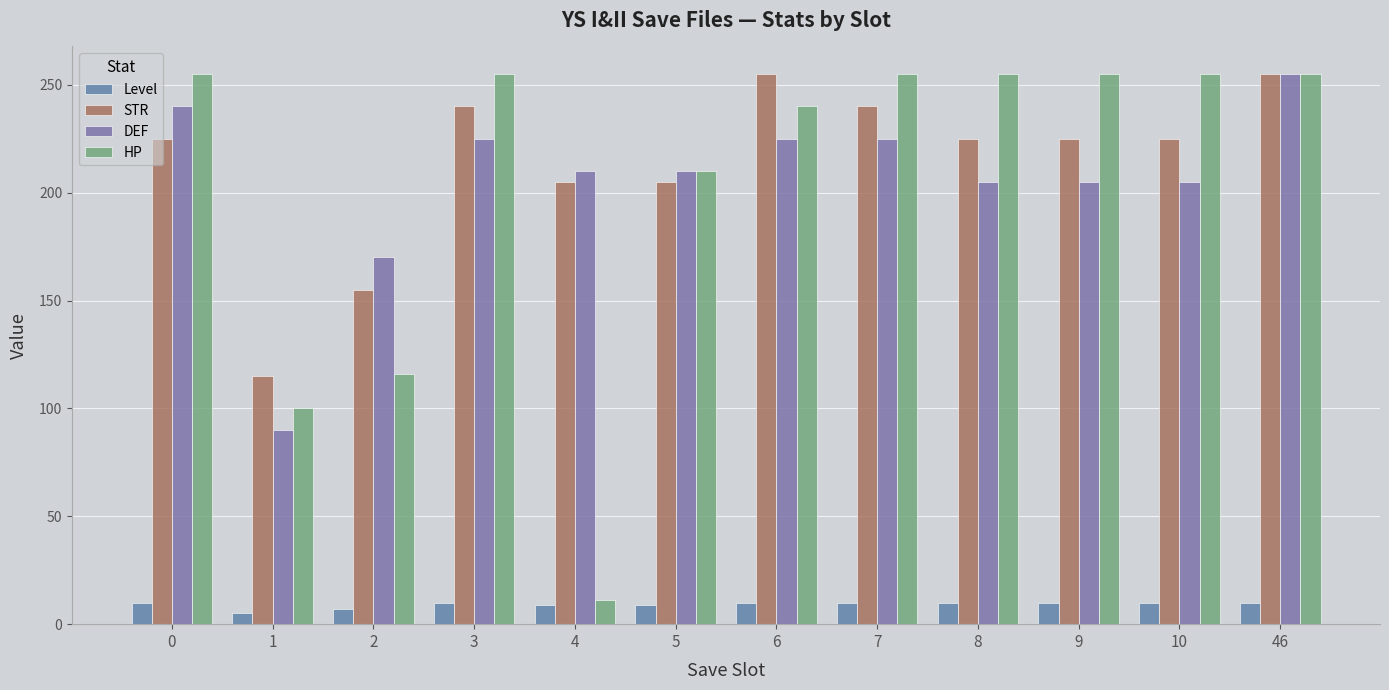

How many distinct data groups are displayed?

4